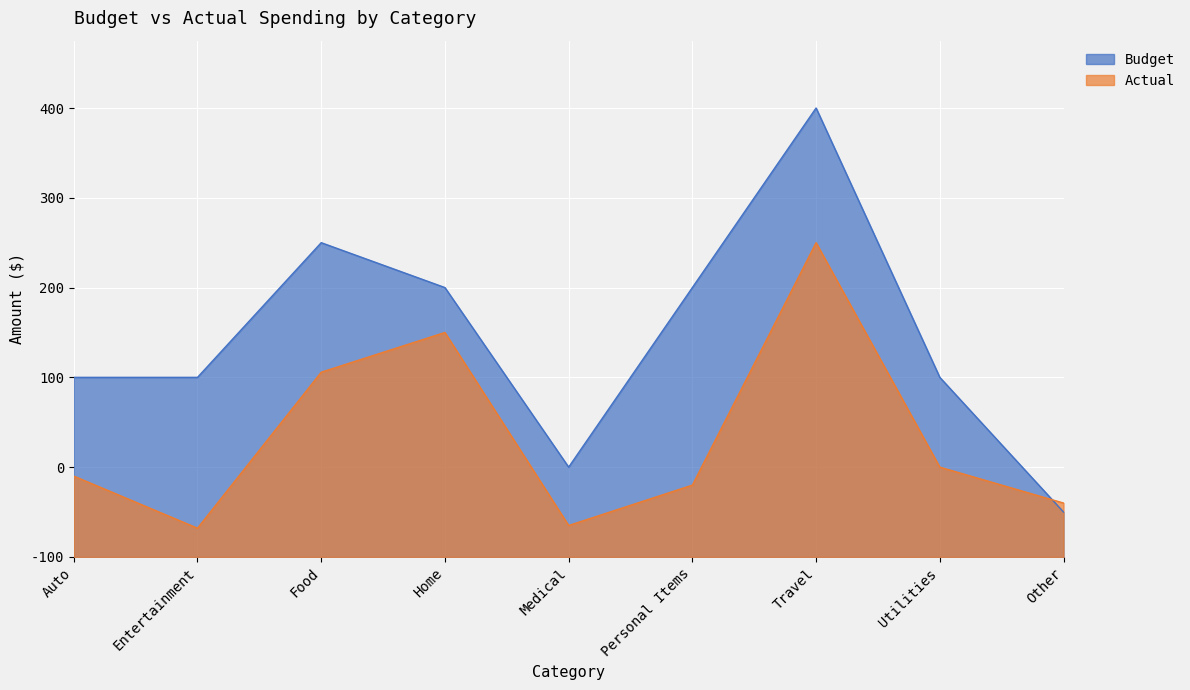

Reading left to right, what are all the values shown in this chart?

Actual: Auto=90.0	Entertainment=32.0	Food=205.8	Home=250.0	Medical=35.0	Personal Items=80.0	Travel=350.0	Utilities=100.0	Other=60.0
Budget: Auto=200.0	Entertainment=200.0	Food=350.0	Home=300.0	Medical=100.0	Personal Items=300.0	Travel=500.0	Utilities=200.0	Other=50.0